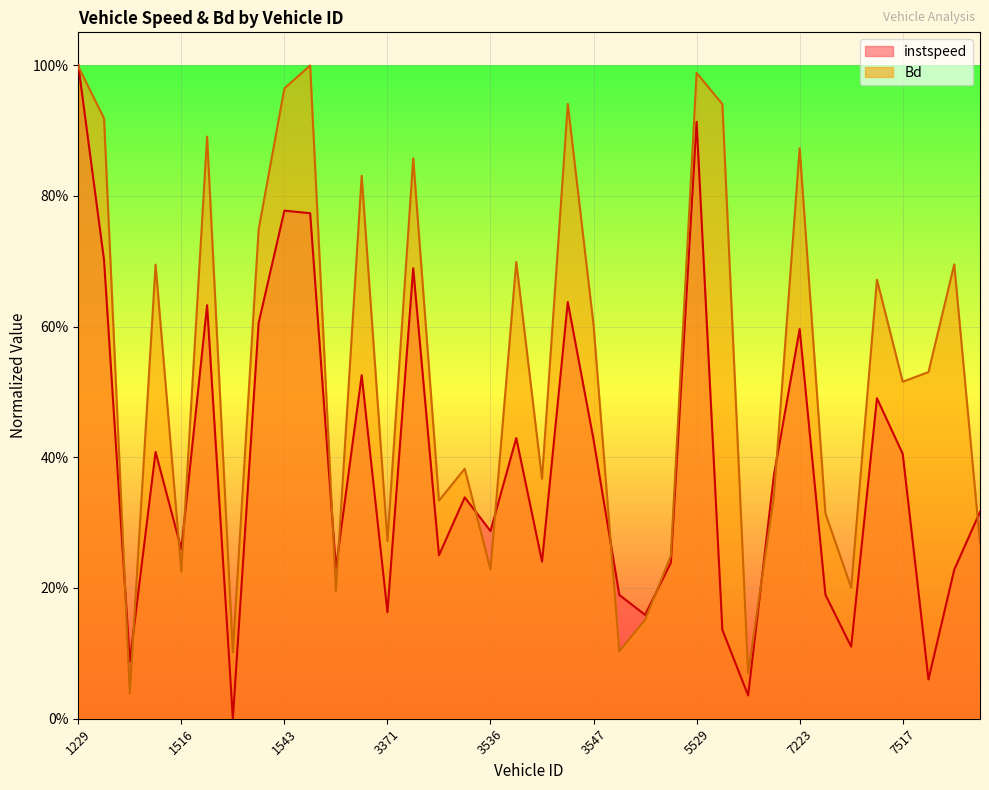

How many interior local valleys does the instspeed series have?

12